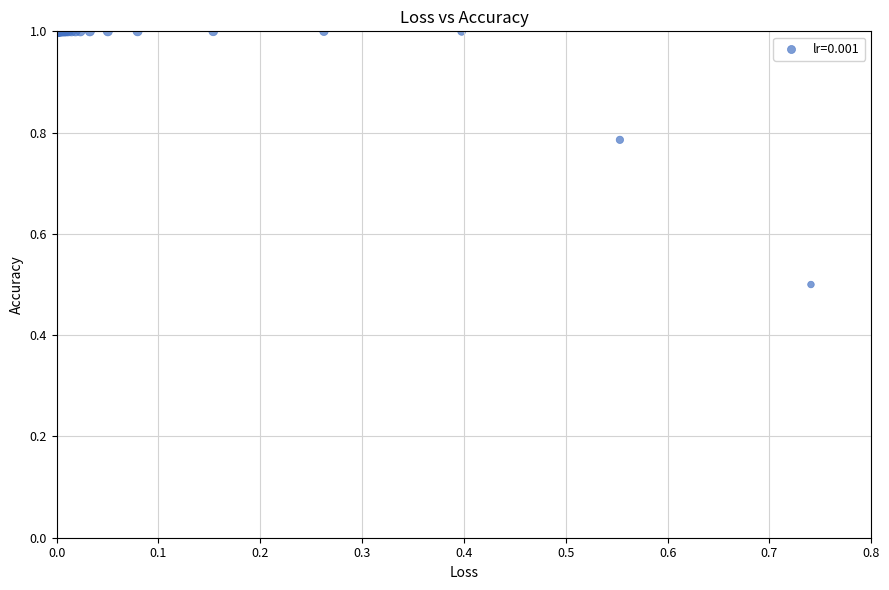

What Y value in the scatter plot is closest to 0?

0.5